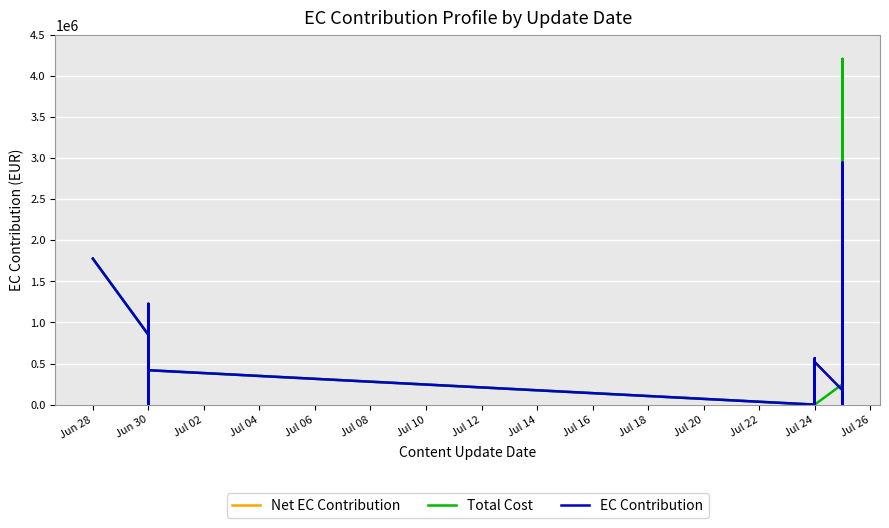

Which series ends up on top after the final intersection of Net EC Contribution and Total Cost?

Total Cost